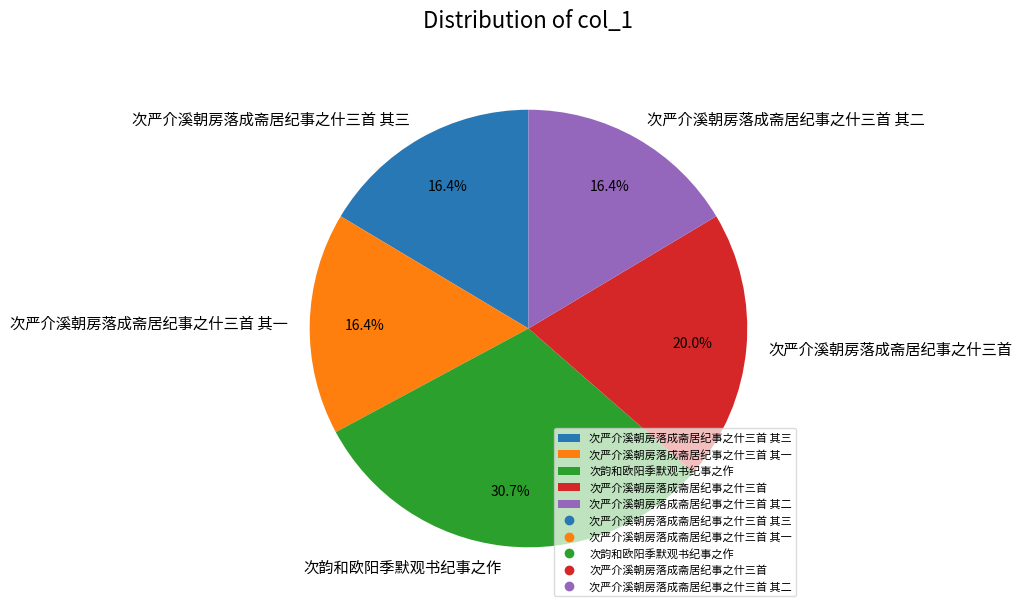

Is it true that 次严介溪朝房落成斋居纪事之什三首 其三 is 24% of the pie?

False